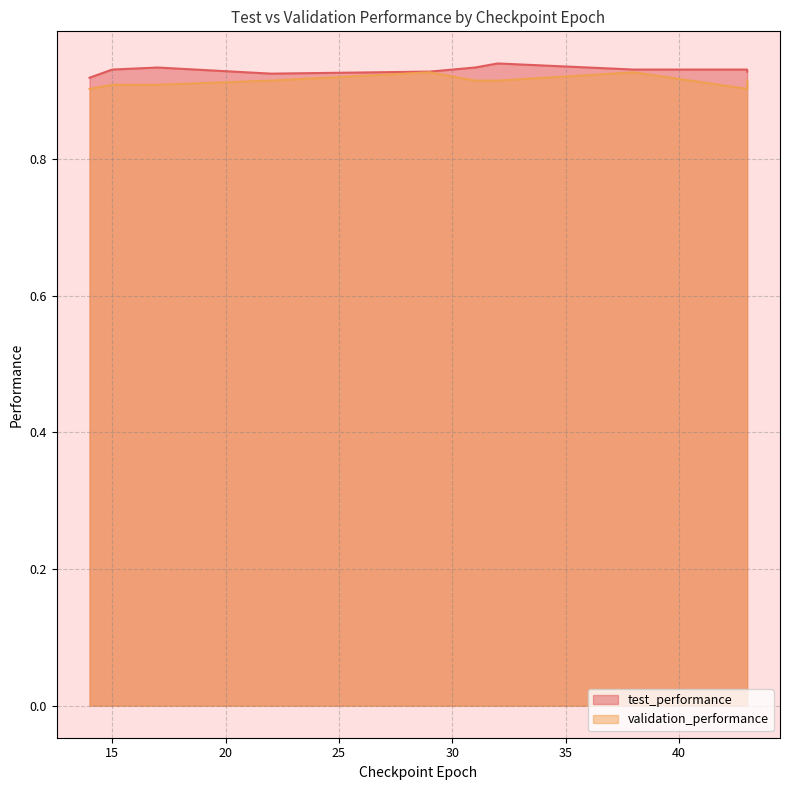

Which series has the widest spread of values?

validation_performance